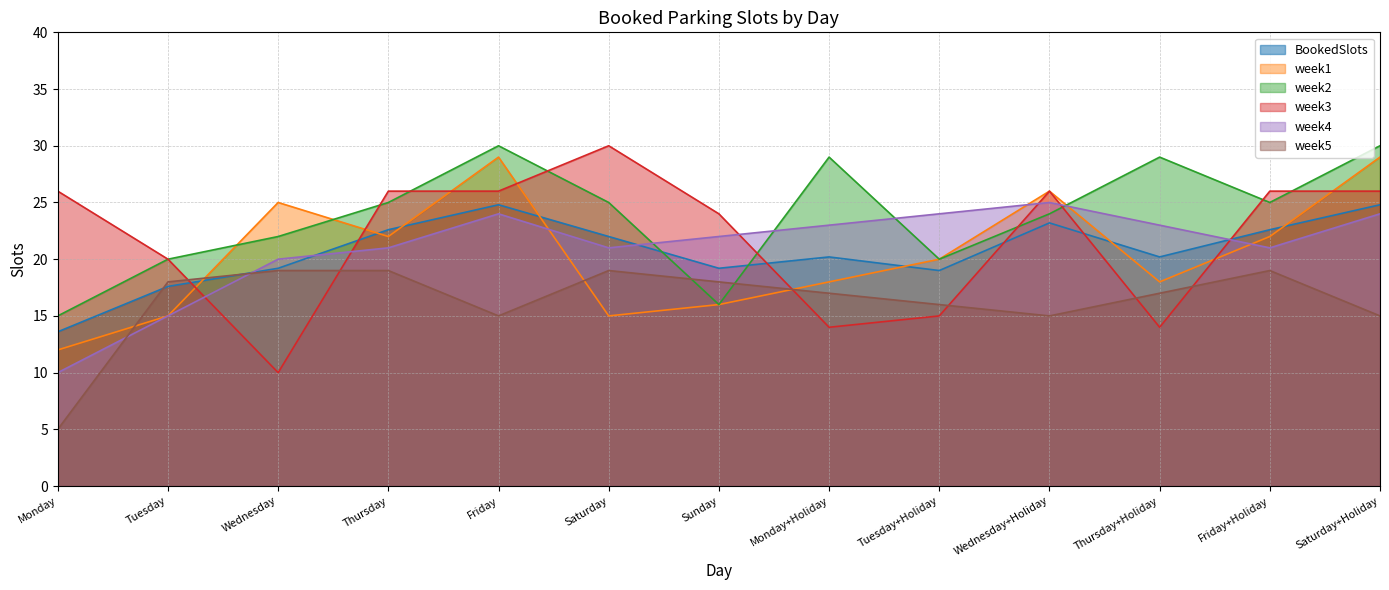

What are all the series names shown in the legend?

BookedSlots, week1, week2, week3, week4, week5